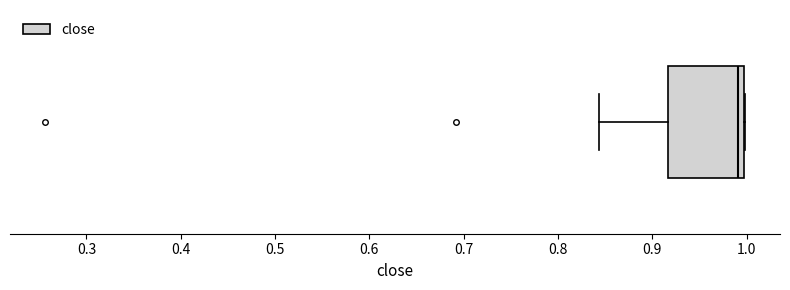

Where does the median line of the box sit on the x-axis? The values are not printed on the chart, so give them approximately, as read against the axis.

0.99